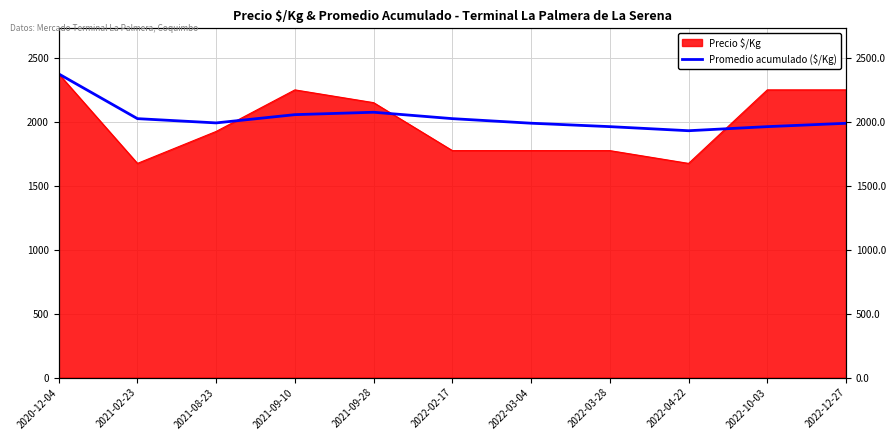

What position from the left is 2022-03-04?

7